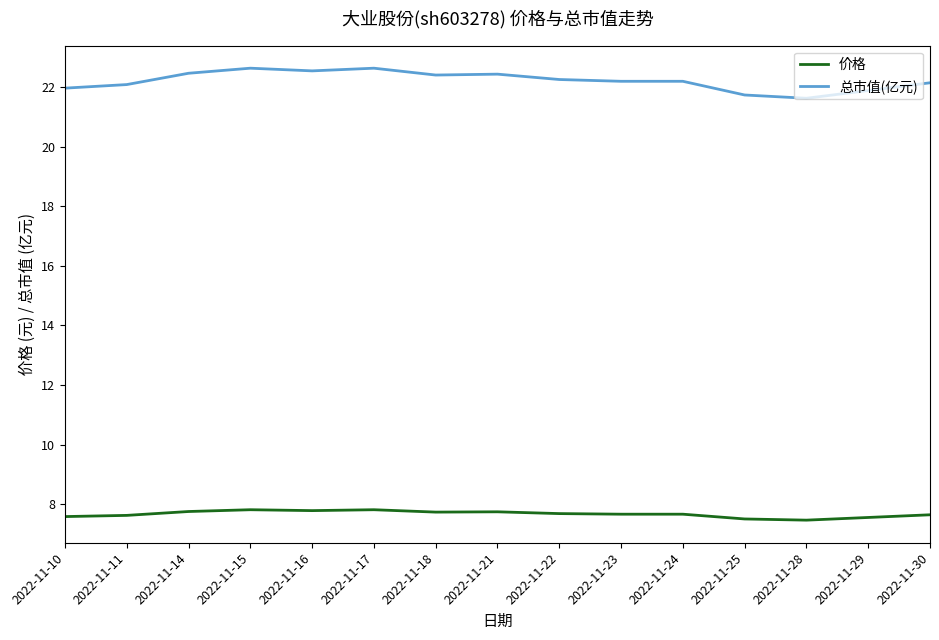

True or false: 总市值(亿元) and 价格 cross at least once.

False